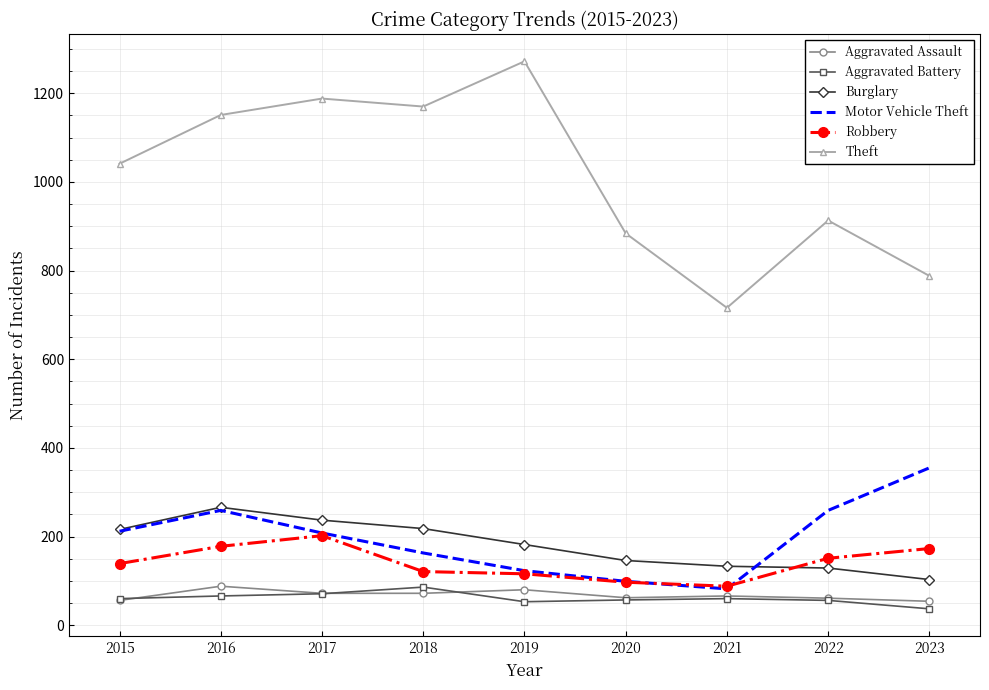

In Motor Vehicle Theft, how many points are higher than both neighbors (excluding endpoints)?

1